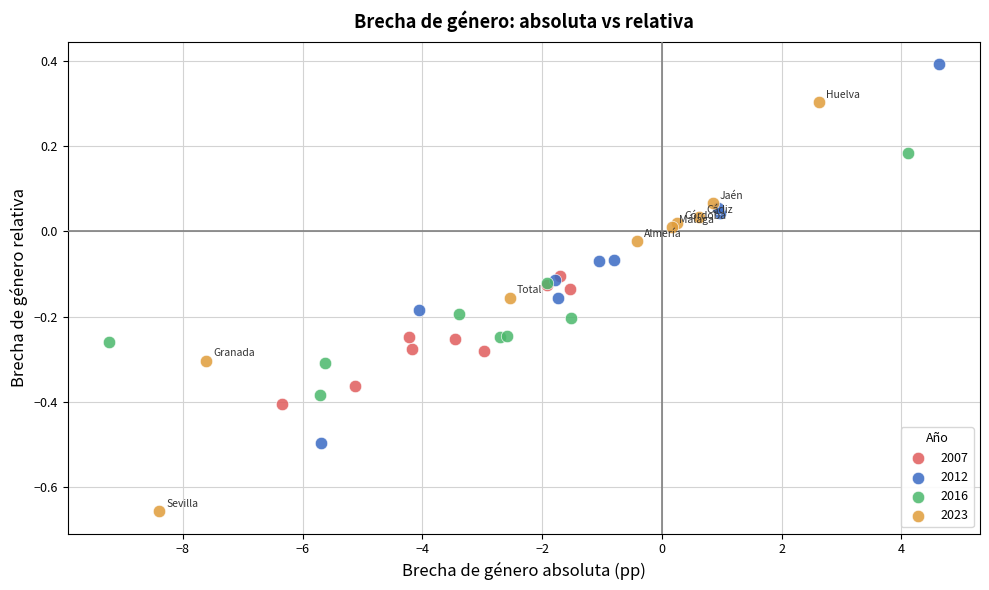

Which series has the largest Y range (max minus min)?

2023